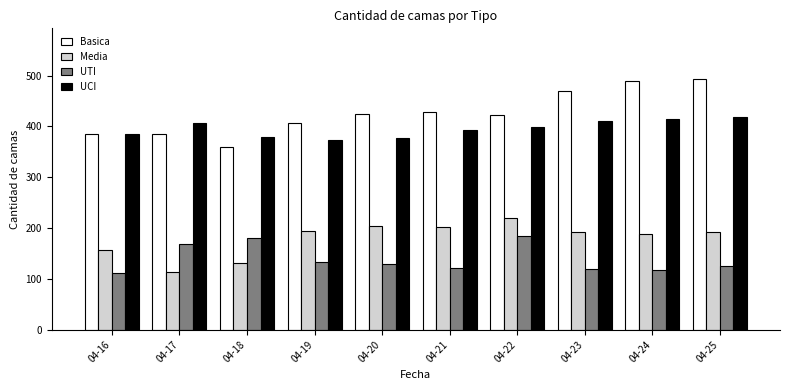

Rank the series by their maximum value, from lowest to highest.

UTI, Media, UCI, Basica